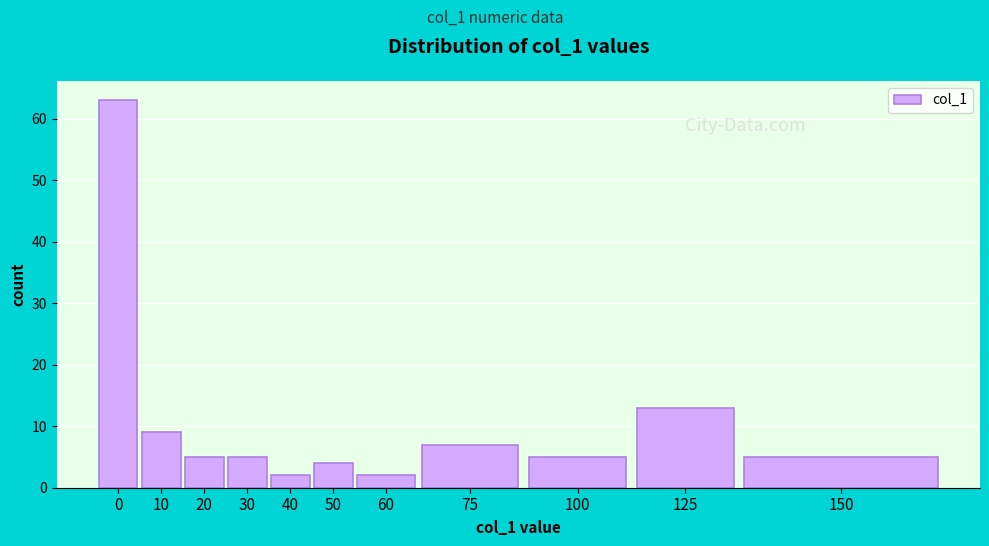

Reading left to right, extract all data points from this chart.

0=63	10=9	20=5	30=5	40=2	50=4	60=2	75=7	100=5	125=13	150=5